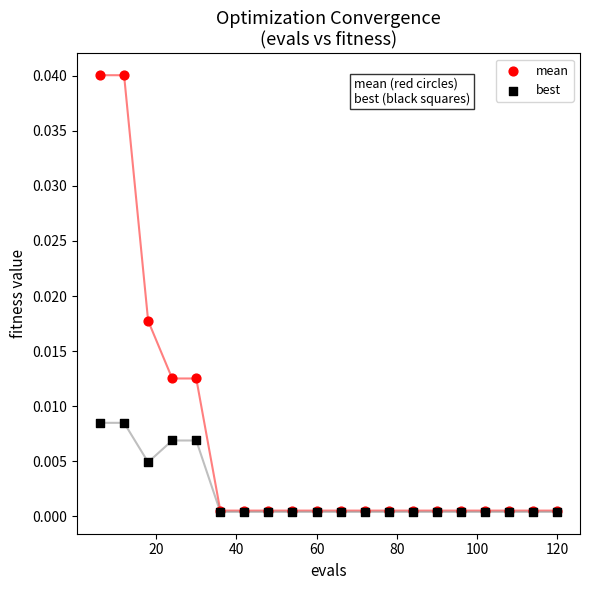

What are all the series names shown in the legend?

mean, best